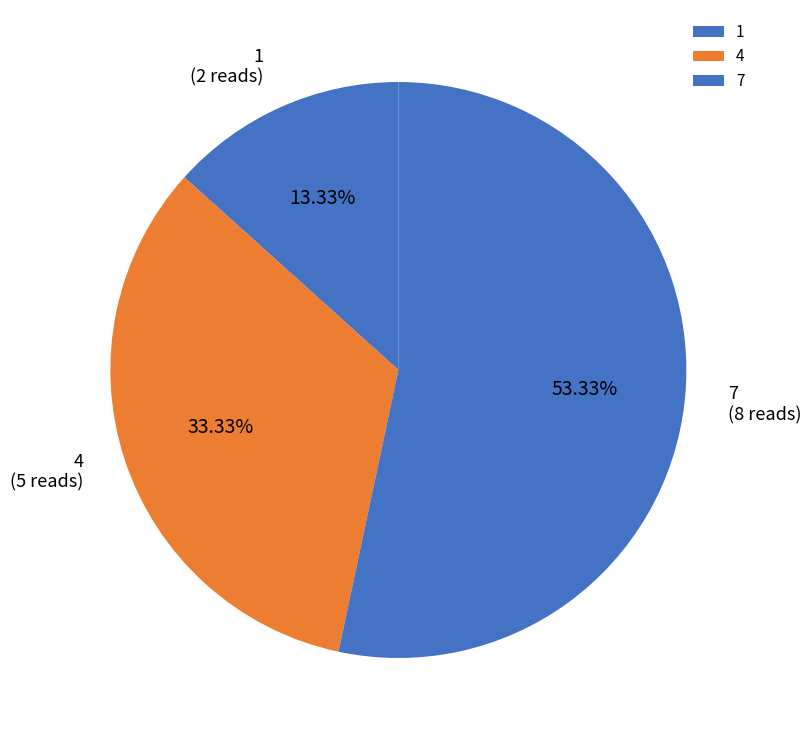

True or false: 4 accounts for 33% of the total.

True